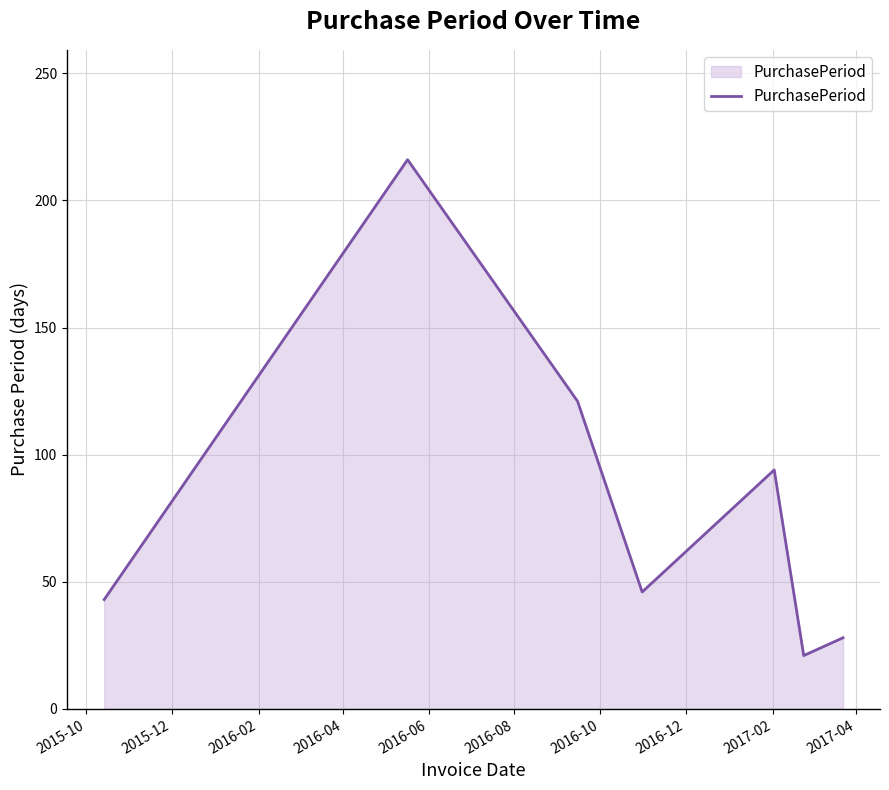

How many categories are shown in the chart?

7